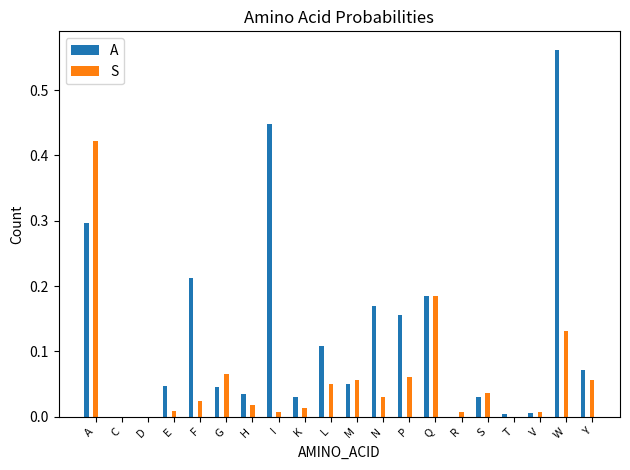

Between M and V, which series saw the biggest shift?

S